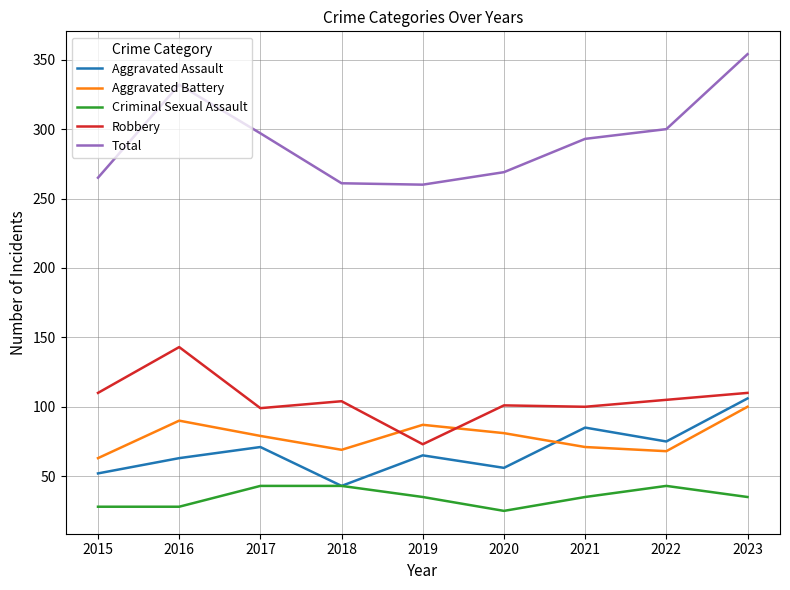

At which category does the chart reach its minimum across all series?

2020